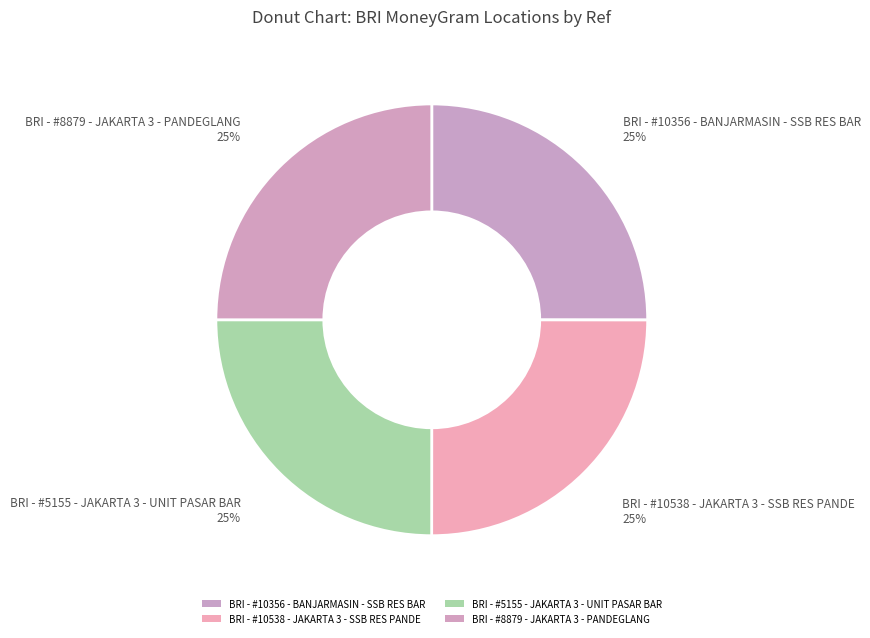

What is the change in value from BRI - #10356 - BANJARMASIN - SSB RES BAR to BRI - #5155 - JAKARTA 3 - UNIT PASAR BAR?

-47793